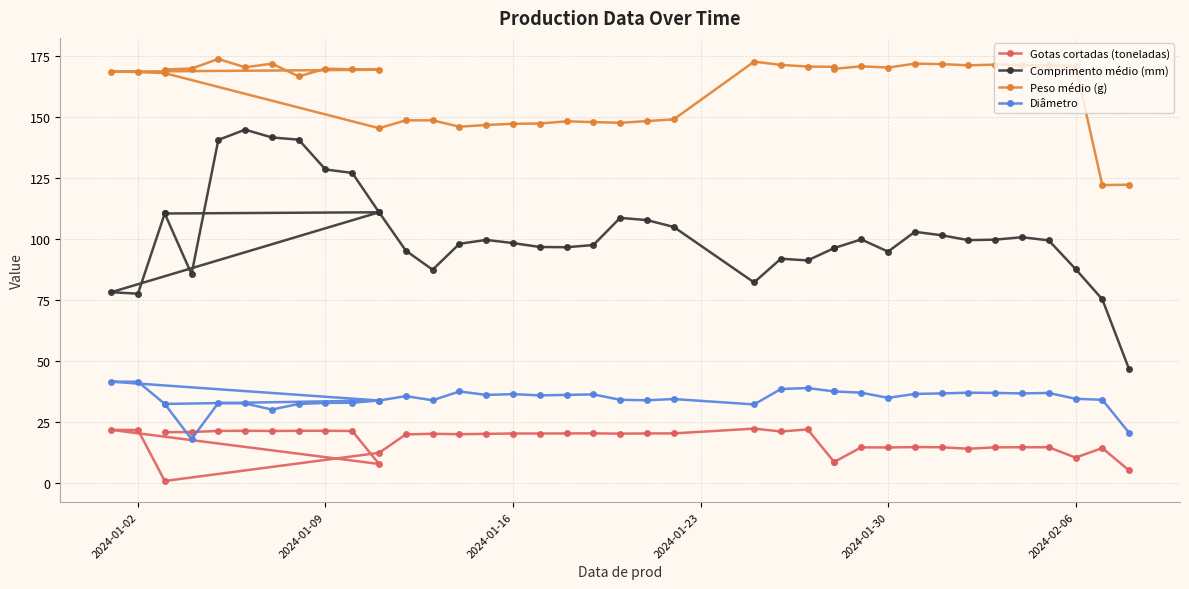

How many categories are shown in the chart?

40